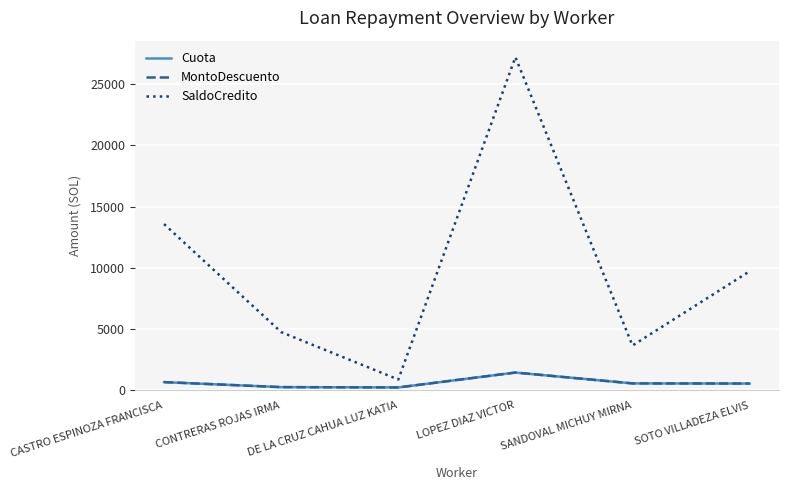

Does the chart have visible grid lines?

Yes